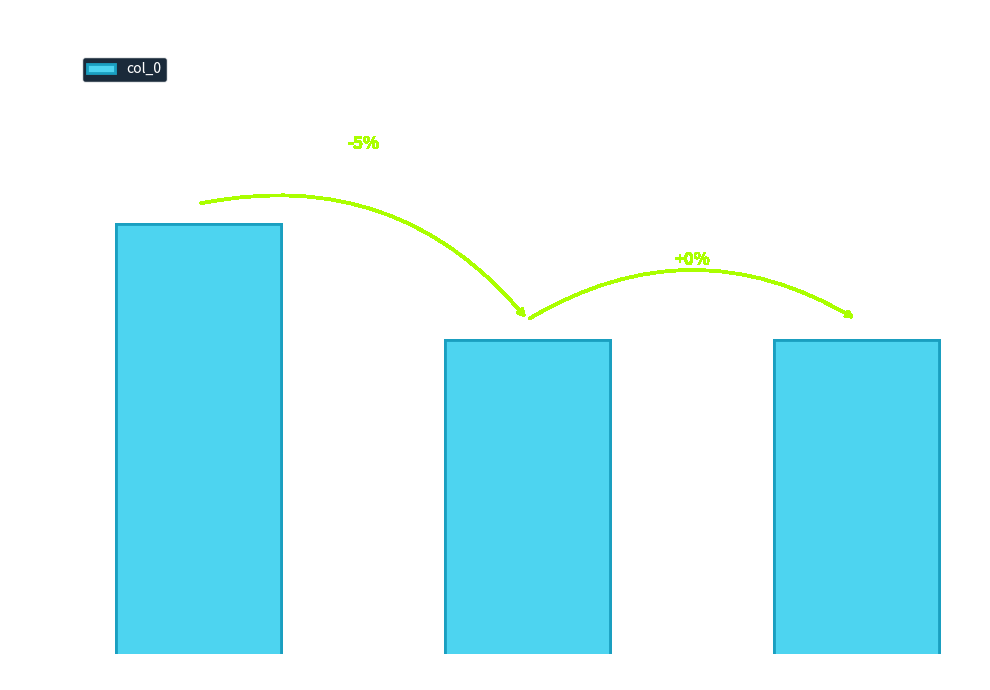

At which label is the value closest to 1084806?

书长干僧房二首 其二